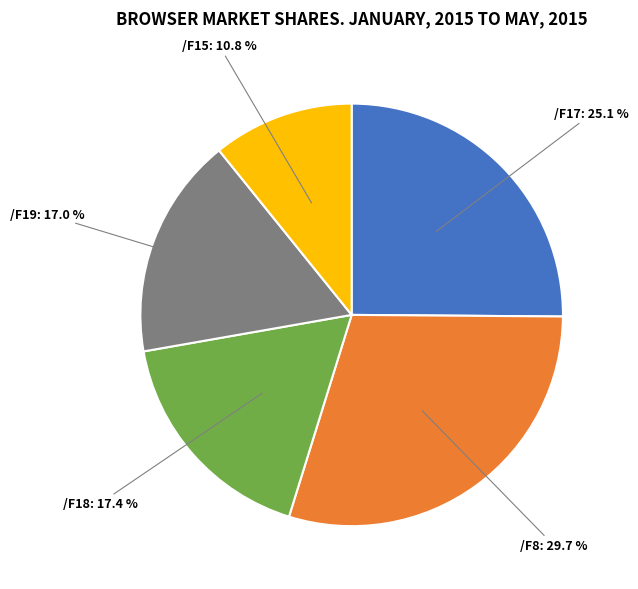

Count the number of slices in the pie.

5